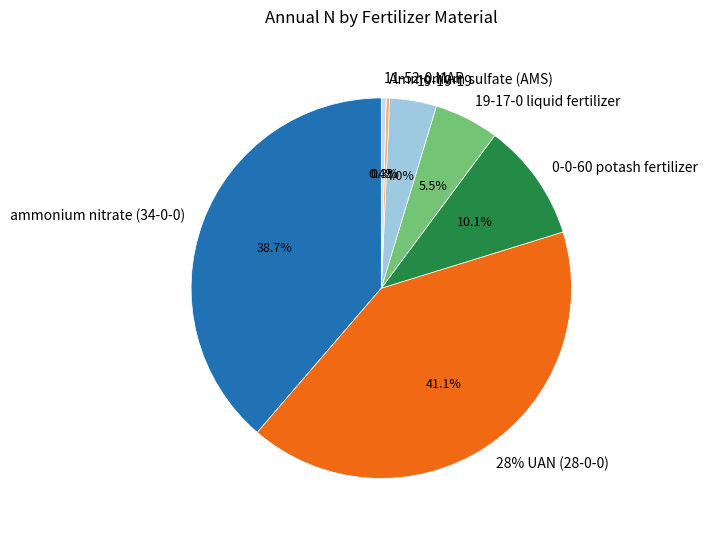

Rank the categories by value from lowest to highest.

lime, 0-0-62 potash fertilizer, P205, Ammonium sulfate (AMS), 11-52-0 monoammonium phosphate, 19-19-19, 19-17-0 liquid fertilizer, 0-0-60 potash fertilizer, 28% UAN (28-0-0), ammonium nitrate (34-0-0)